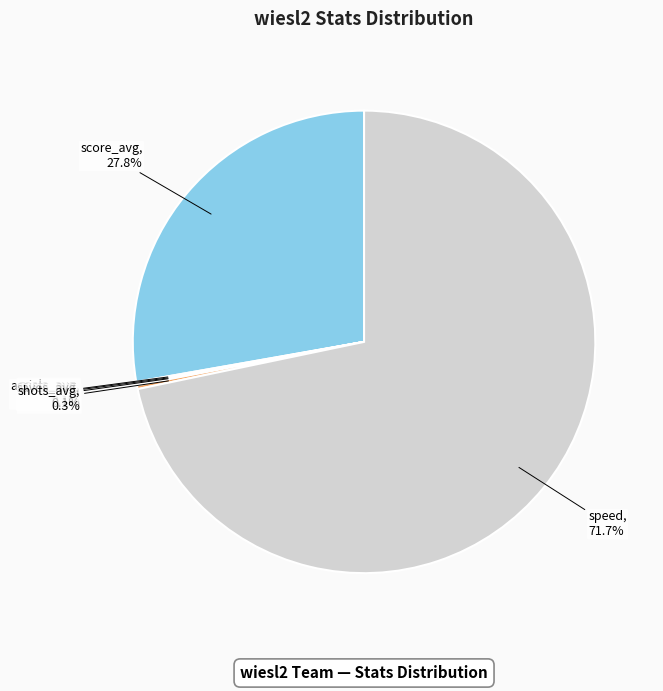

Is there any slice that represents more than half of the pie?

Yes